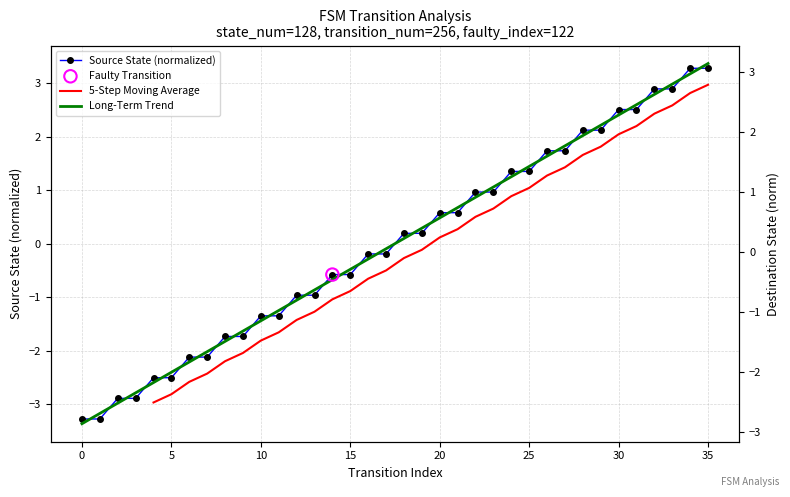

True or false: Source State (normalized) has a value of 2.5 at 30.

True